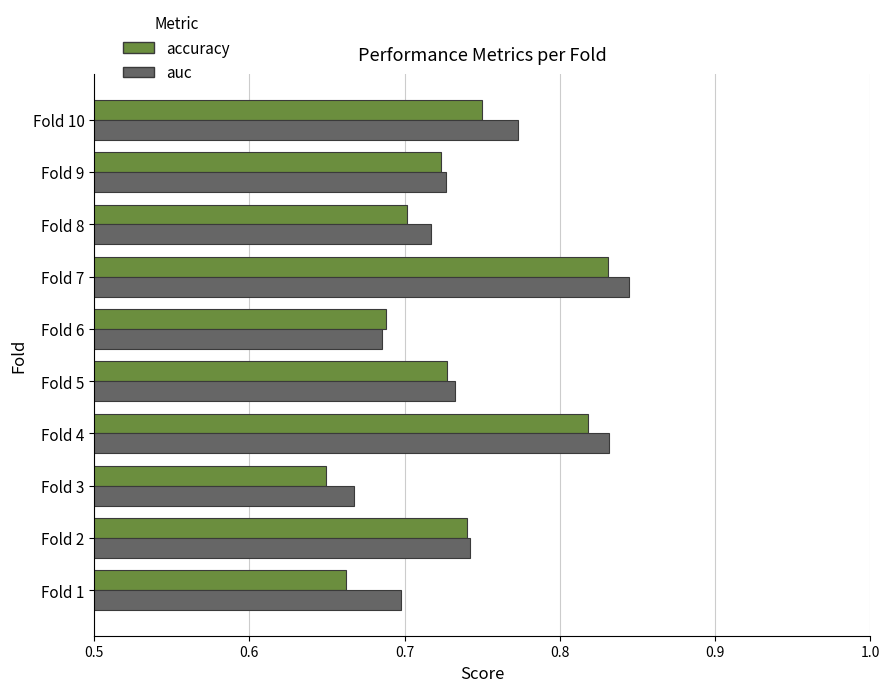

What is the sum of all auc values?

7.4